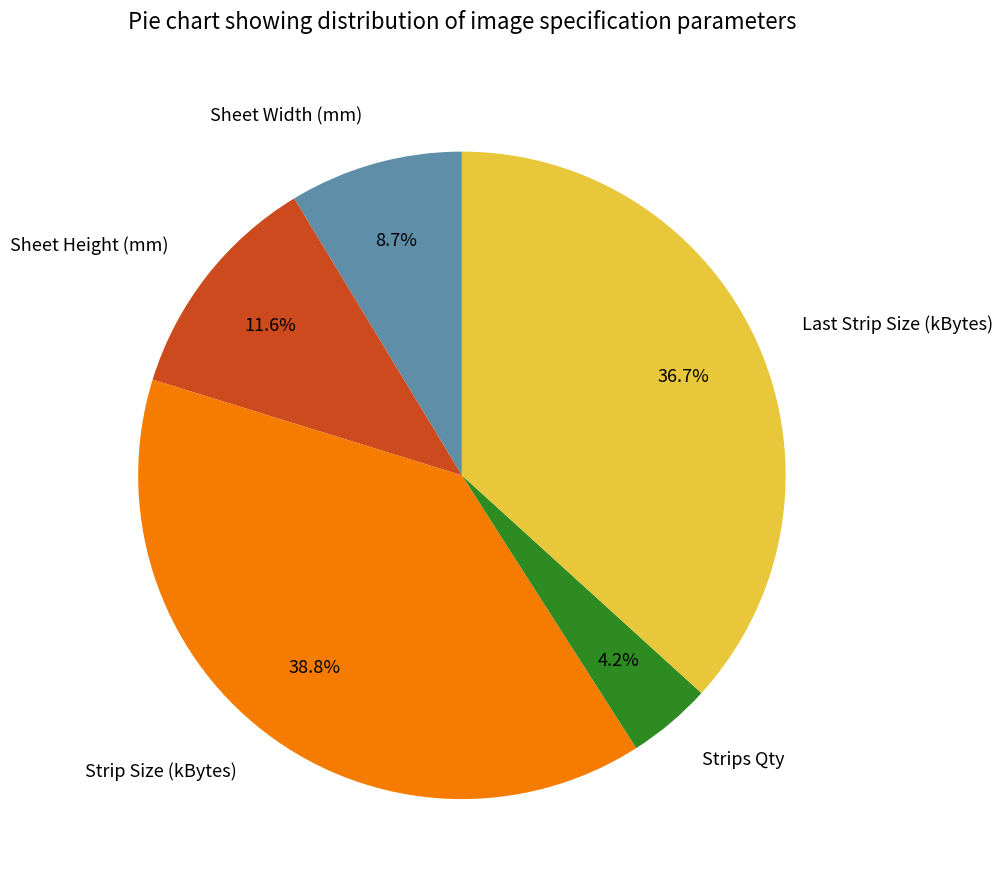

Count the number of slices in the pie.

5